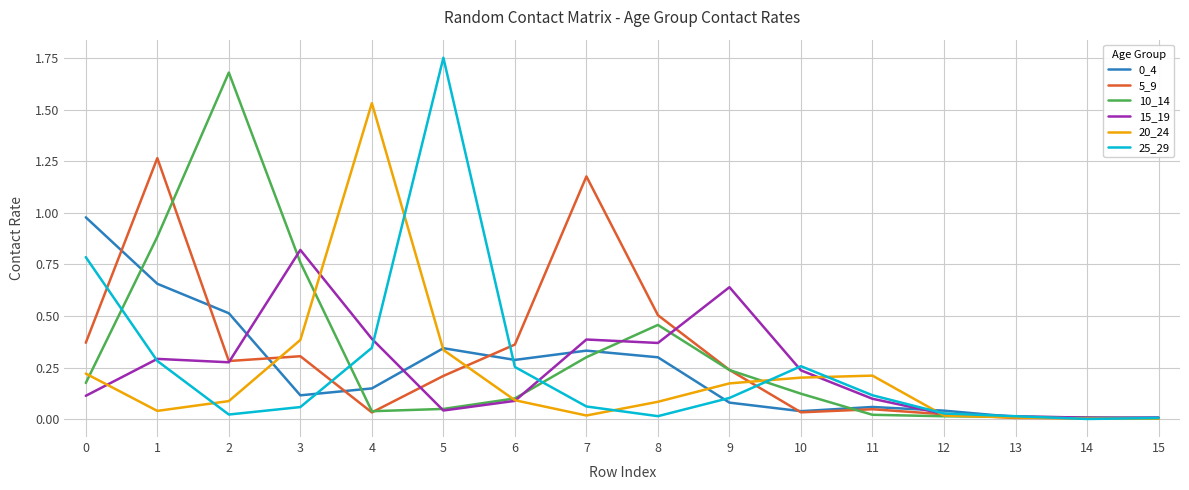

Which label corresponds to the largest value in the chart?

5